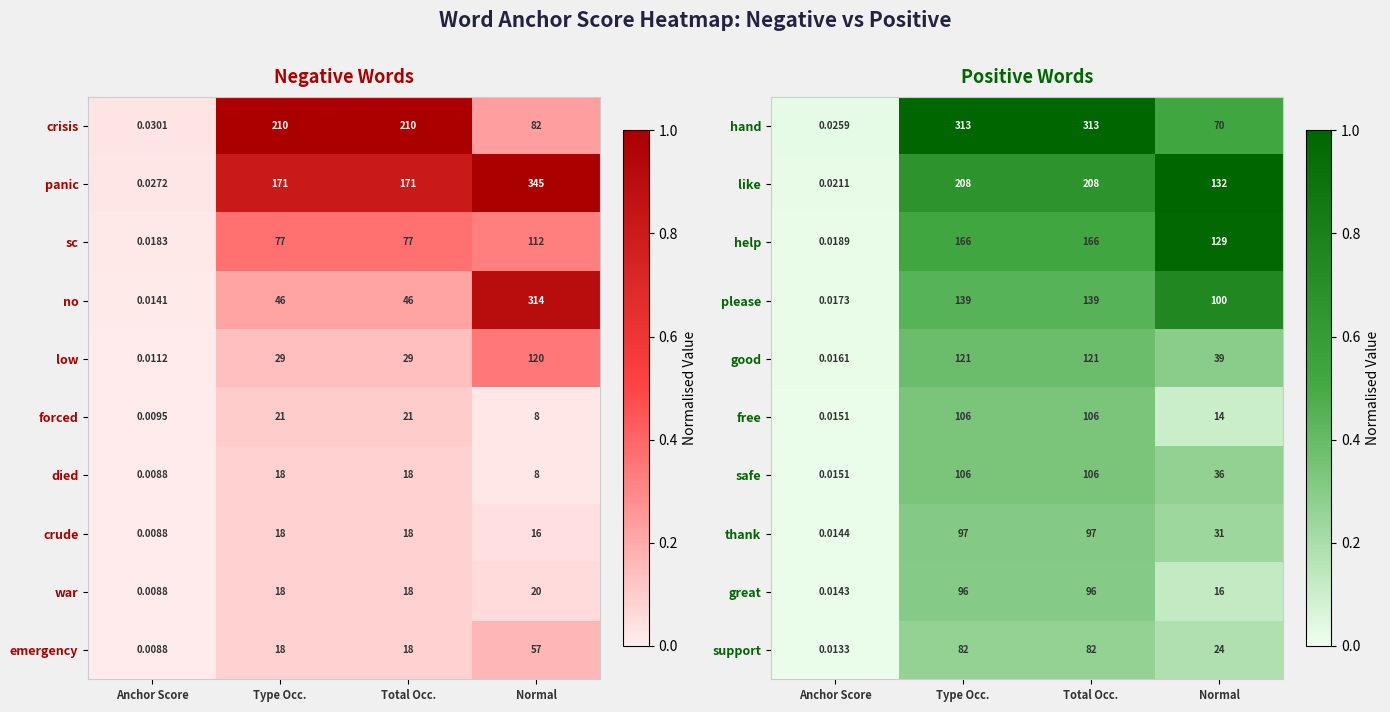

Reading left to right, extract all data points from this chart.

hand: Anchor Score=0.0	Type Occ.=313.0	Total Occ.=313.0	Normal=70.0
like: Anchor Score=0.0	Type Occ.=208.0	Total Occ.=208.0	Normal=132.0
help: Anchor Score=0.0	Type Occ.=166.0	Total Occ.=166.0	Normal=129.0
please: Anchor Score=0.0	Type Occ.=139.0	Total Occ.=139.0	Normal=100.0
good: Anchor Score=0.0	Type Occ.=121.0	Total Occ.=121.0	Normal=39.0
free: Anchor Score=0.0	Type Occ.=106.0	Total Occ.=106.0	Normal=14.0
safe: Anchor Score=0.0	Type Occ.=106.0	Total Occ.=106.0	Normal=36.0
thank: Anchor Score=0.0	Type Occ.=97.0	Total Occ.=97.0	Normal=31.0
great: Anchor Score=0.0	Type Occ.=96.0	Total Occ.=96.0	Normal=16.0
support: Anchor Score=0.0	Type Occ.=82.0	Total Occ.=82.0	Normal=24.0